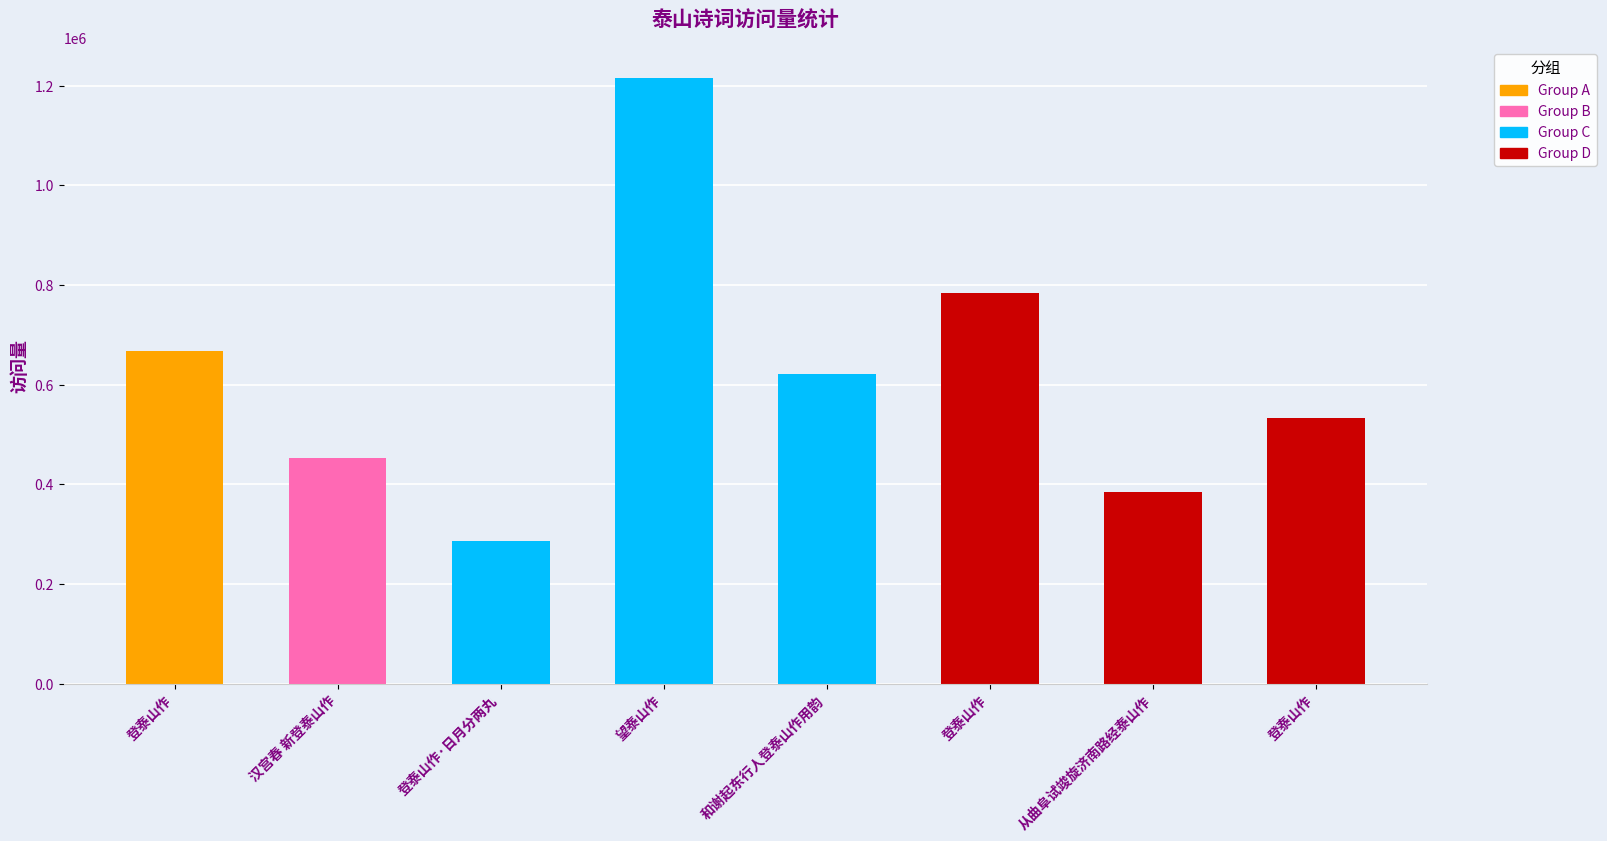

The chart shows a value of 453310 at 汉宫春 新登泰山作. True or false?

True